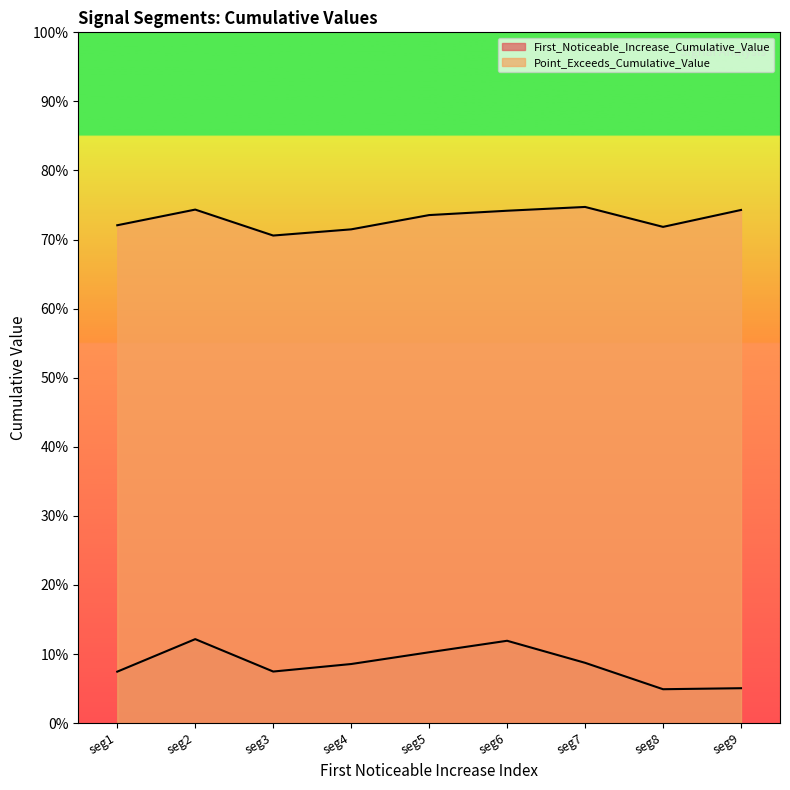

Does the chart display data point markers on the line(s)?

No